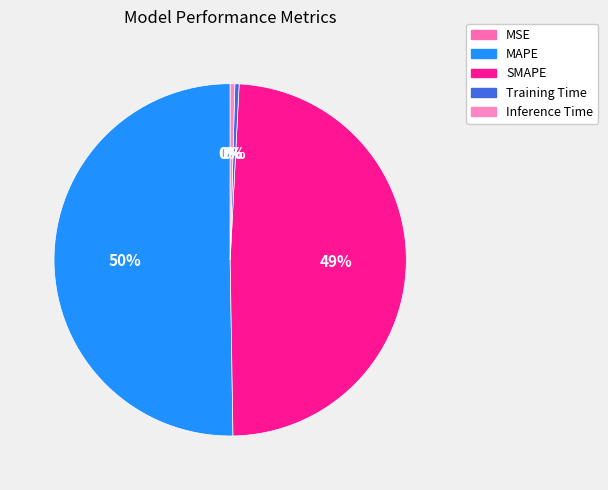

To the nearest percent, what percentage of the pie is MAPE?

50%